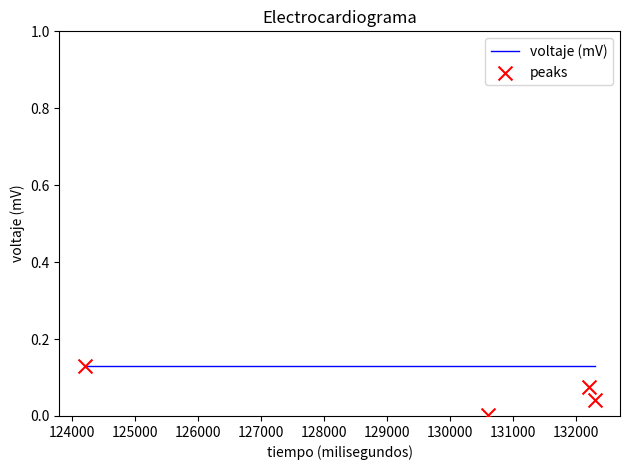

Which series contains the lowest Y value?

peaks